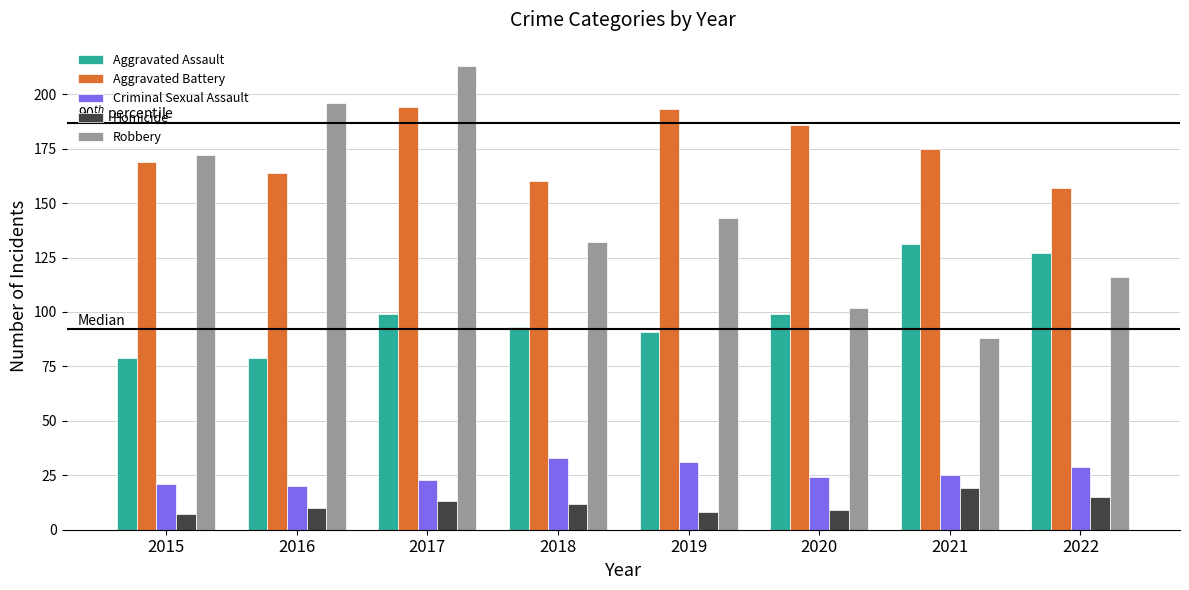

At 2018, list the series in order from largest to smallest.

Aggravated Battery, Robbery, Aggravated Assault, Criminal Sexual Assault, Homicide